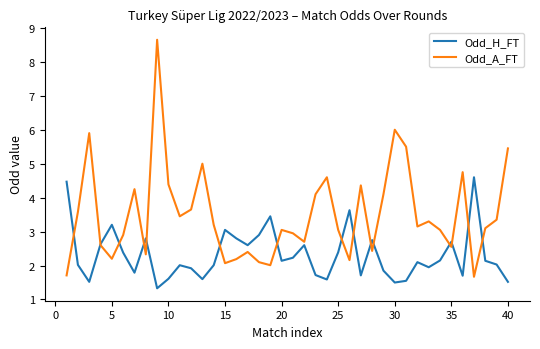

Which series has the largest total across all categories?

Odd_A_FT